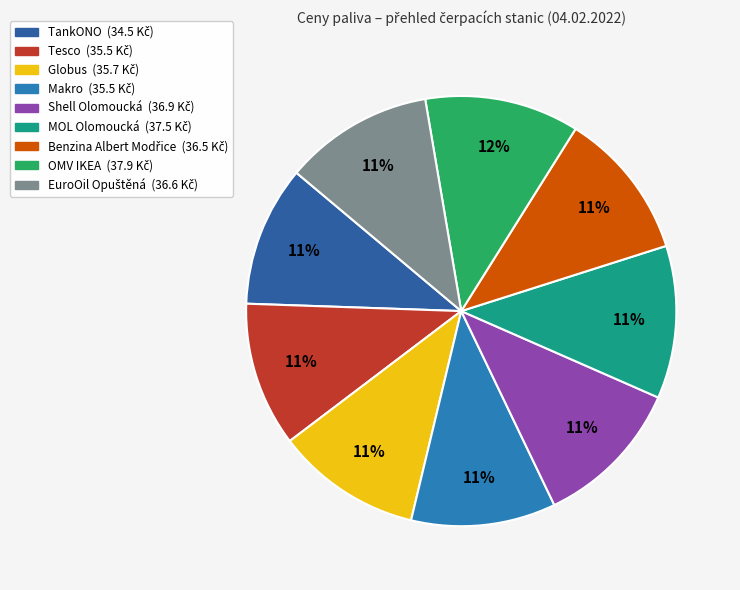

To the nearest percent, what is the difference between the largest and smallest slice percentages?

1%